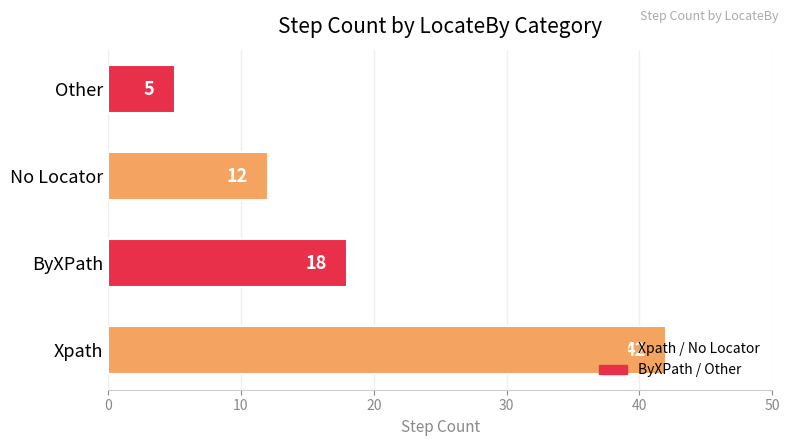

At which category does the chart reach its peak across all series?

Xpath